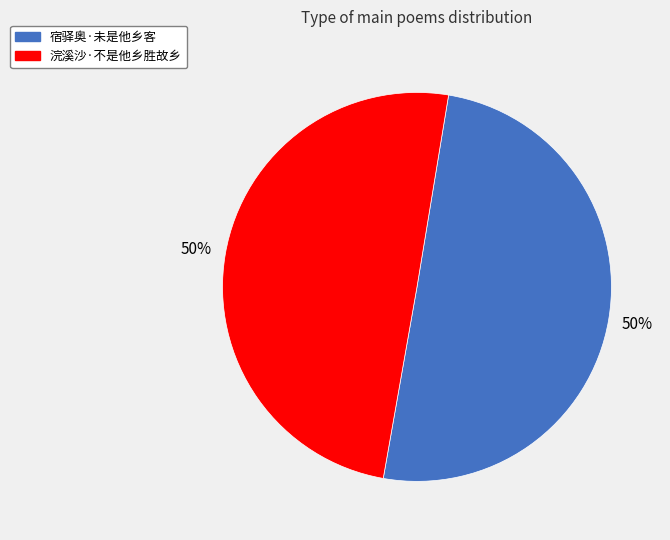

True or false: 宿驿奥·未是他乡客 accounts for 40% of the total.

False